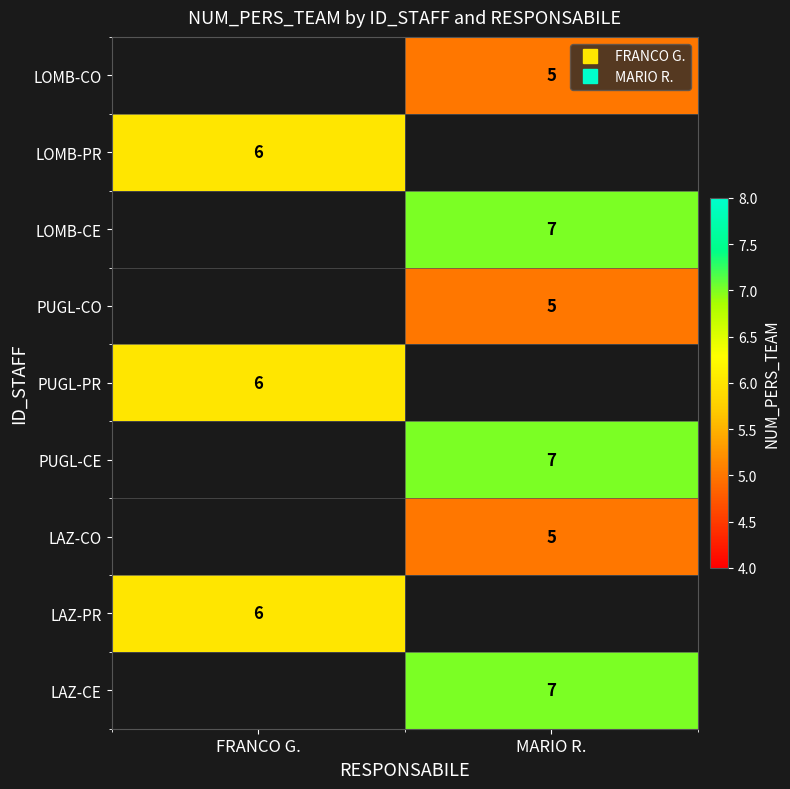

How many data points does each series have?

2